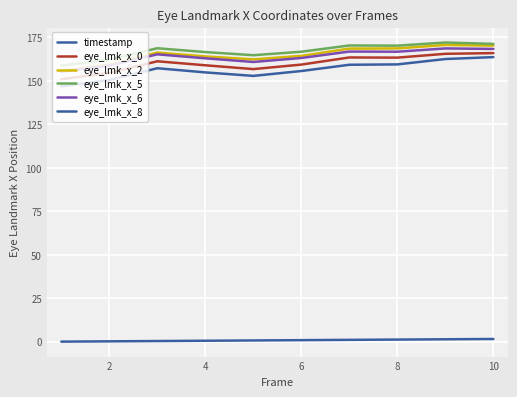

Does the chart display data point markers on the line(s)?

No